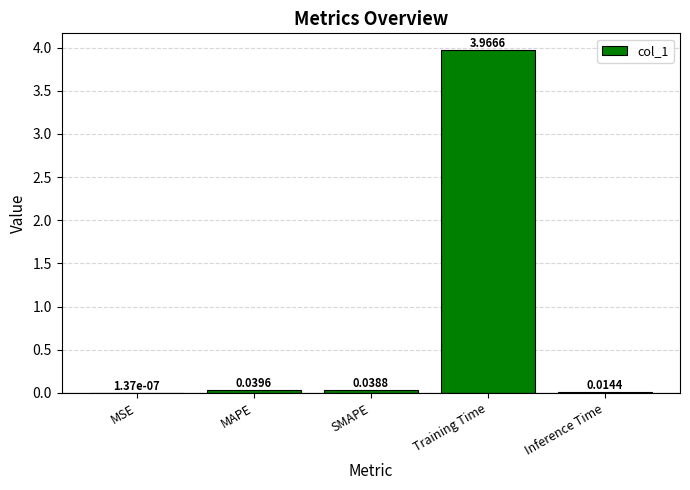

Which category has the highest value across all series?

Training Time